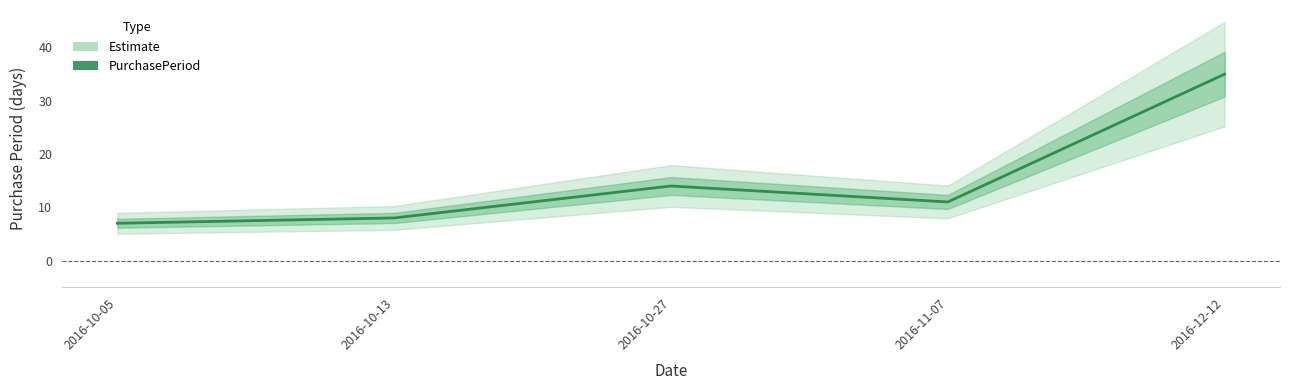

What is the difference between the values at 2016-11-07 and 2016-12-12?

24